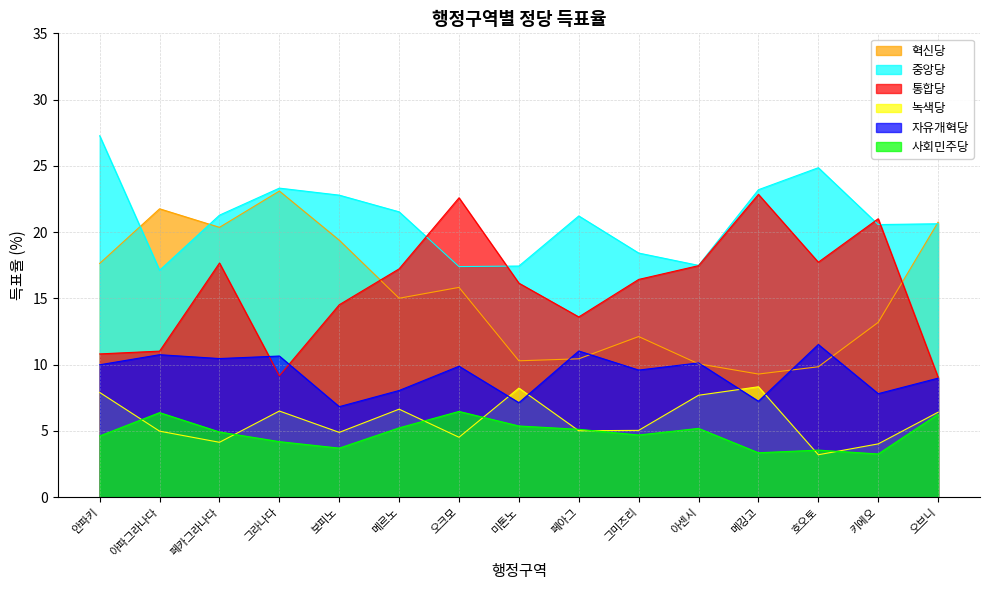

What is the label of the 5th point from the left?

보피노